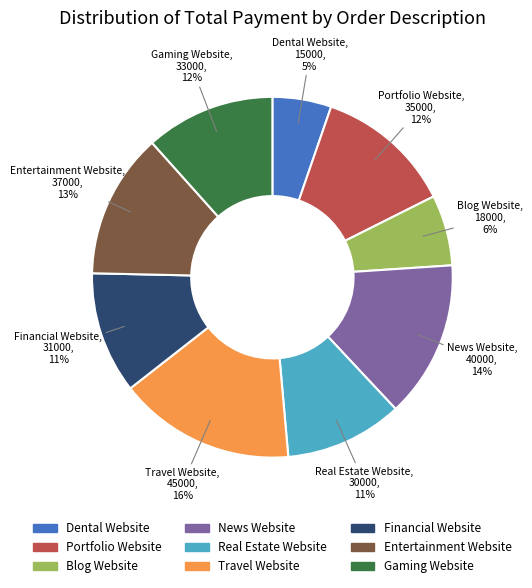

To the nearest percent, what is the difference between the Dental Website and Entertainment Website slice percentages?

8%